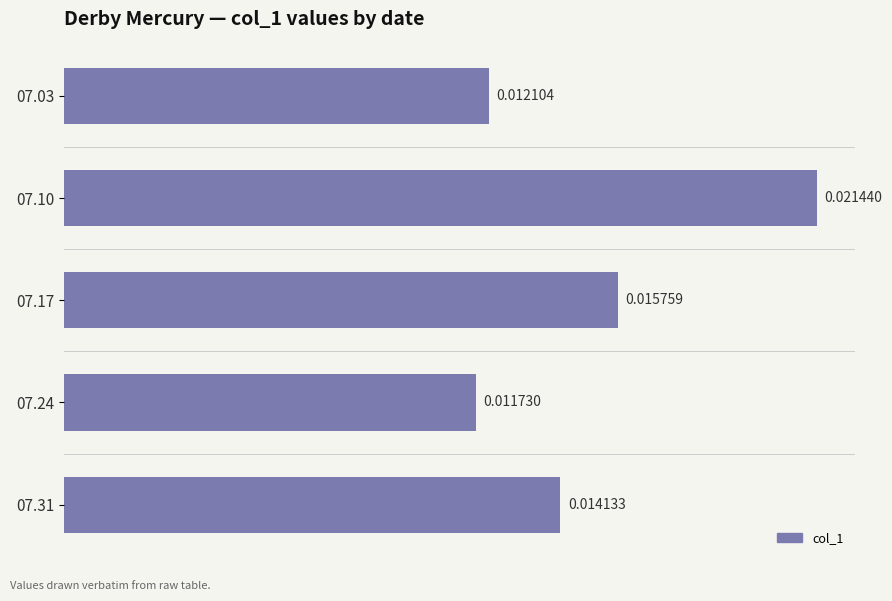

Rank the categories by value from lowest to highest.

07.24, 07.03, 07.31, 07.17, 07.10